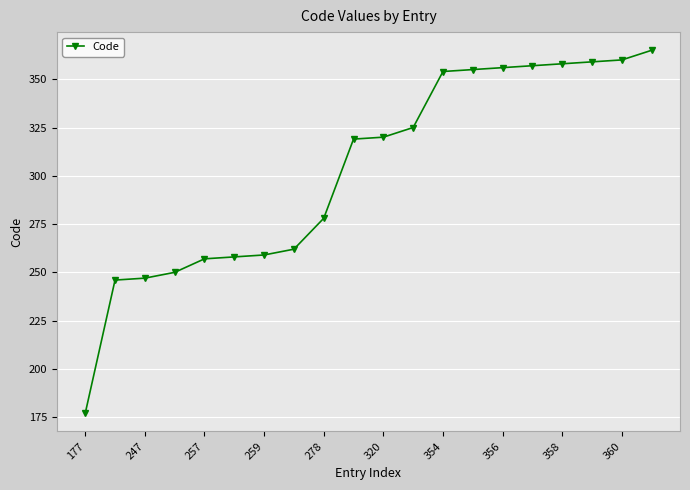

What is the maximum value shown in the chart?

365